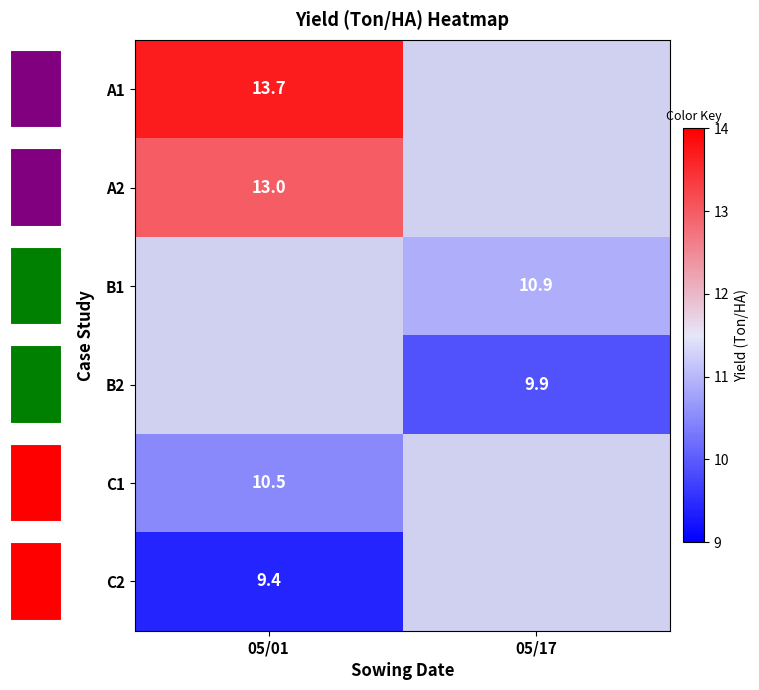

The C1 series shows 10.5 at 05/01. True or false?

True